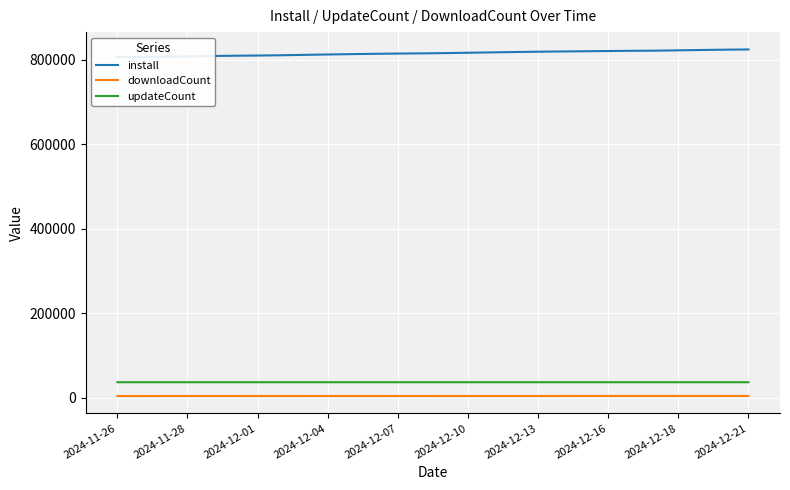

At which category does the chart reach its minimum across all series?

2024-11-26